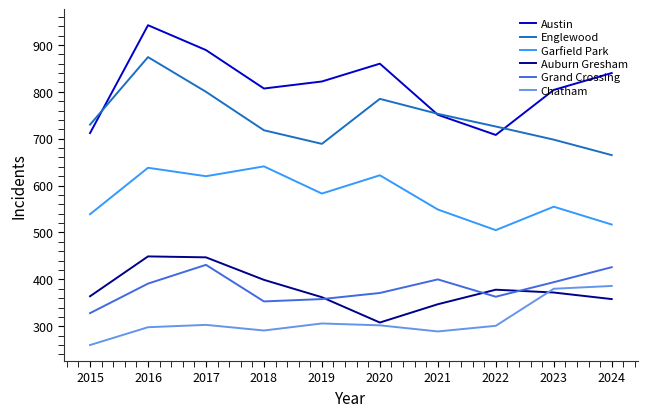

Which series changed the most between 2020 and 2024?

Englewood